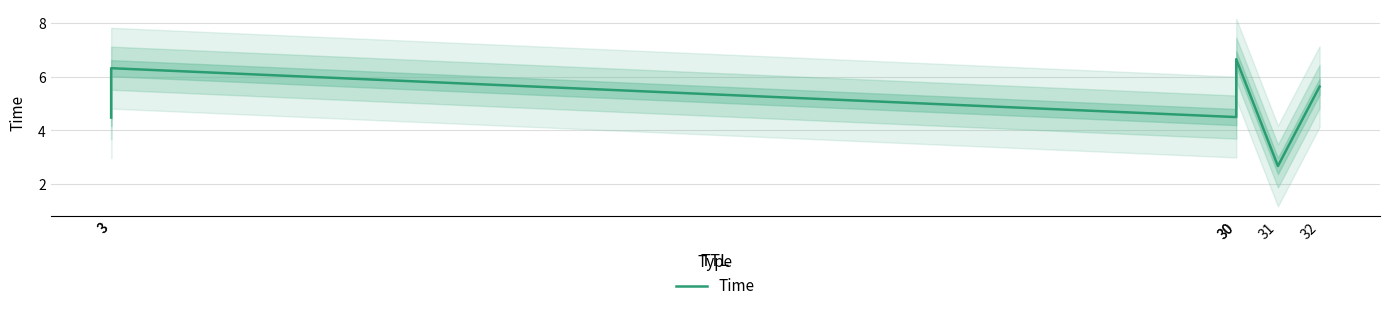

What value does the data have at 3?

6.3